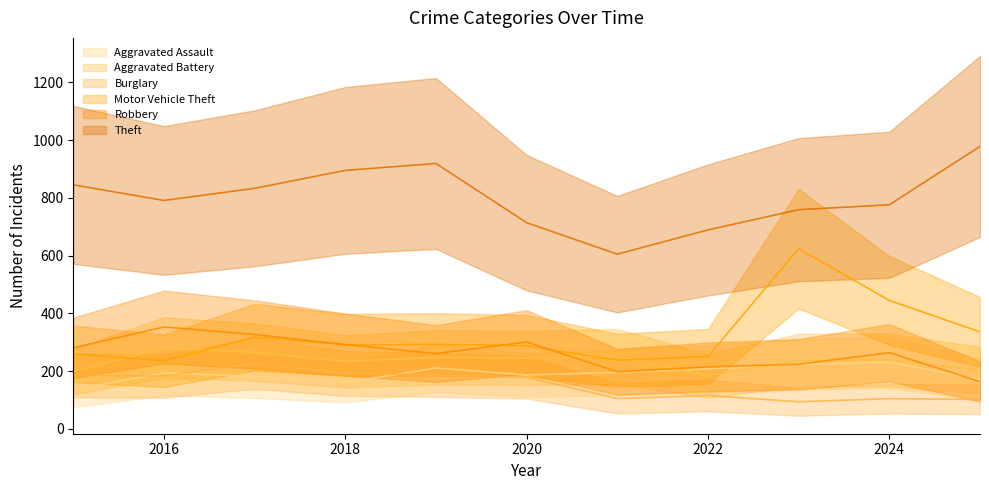

Reading left to right, what are all the values shown in this chart?

Aggravated Assault: 136	194	182	160	211	187	196	208	224	231	172
Aggravated Battery: 198	282	266	234	248	246	251	184	238	239	203
Burglary: 186	183	227	192	187	179	105	116	94	105	102
Motor Vehicle Theft: 260	236	318	291	293	288	238	251	624	445	336
Robbery: 281	353	327	292	261	301	198	215	224	264	164
Theft: 845	791	833	895	919	714	605	689	759	776	978